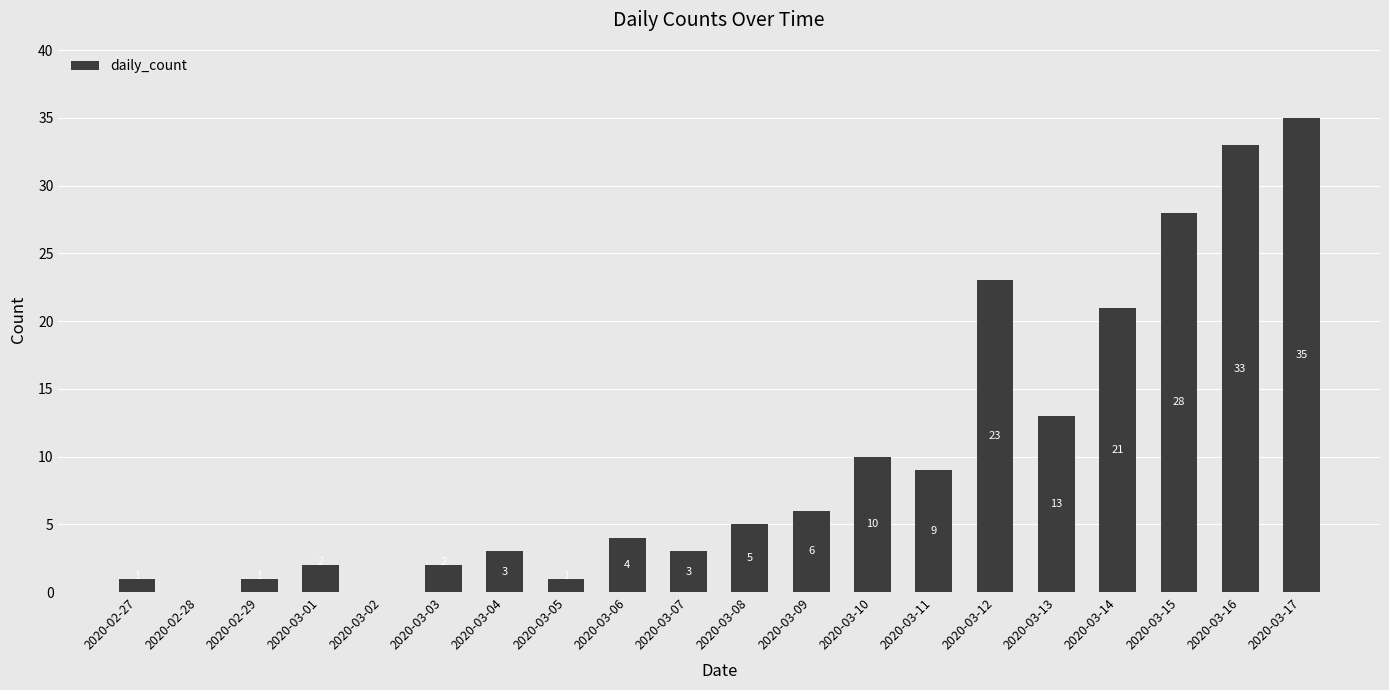

The value at 2020-03-15 is 40. True or false?

False